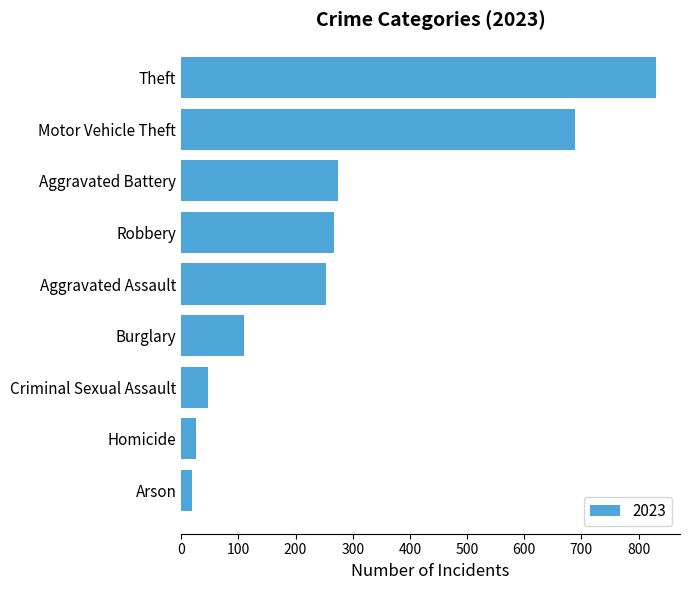

Where is the data nearest to the value 425?

Aggravated Battery